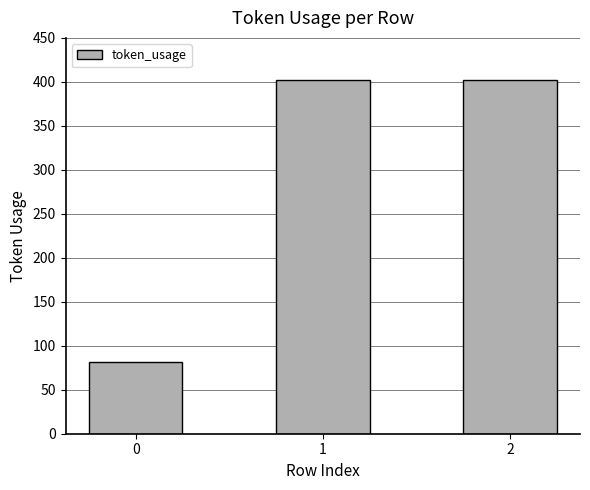

Between 1 and 0, which is larger?

1